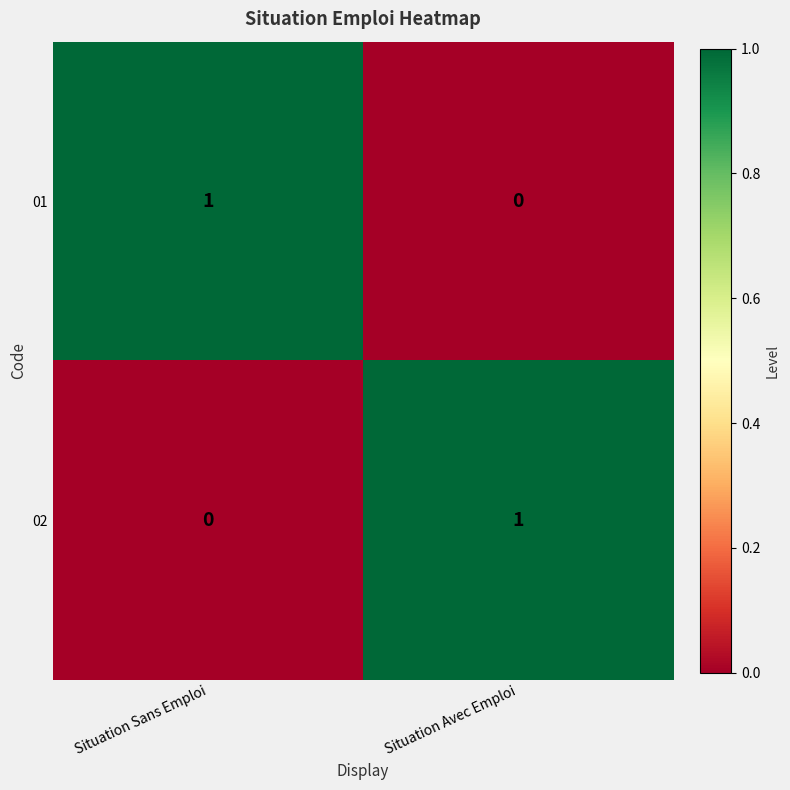

The value of 02 at Situation Avec Emploi is 2. True or false?

False